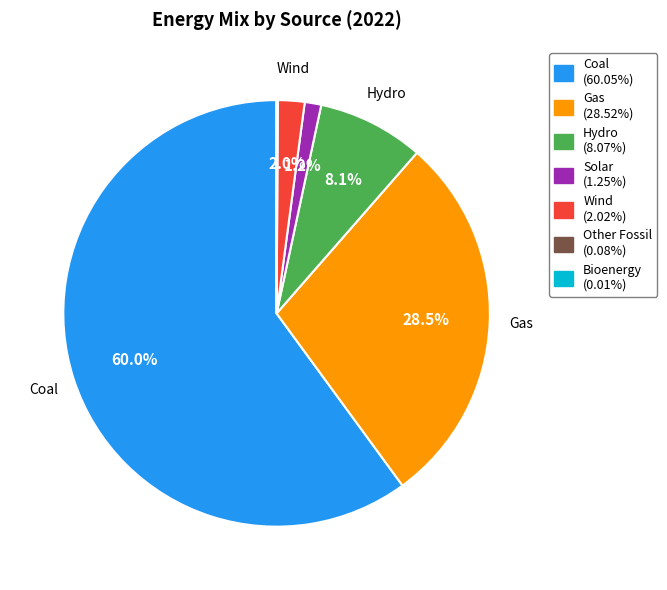

Which slice represents more than half of the pie?

Coal